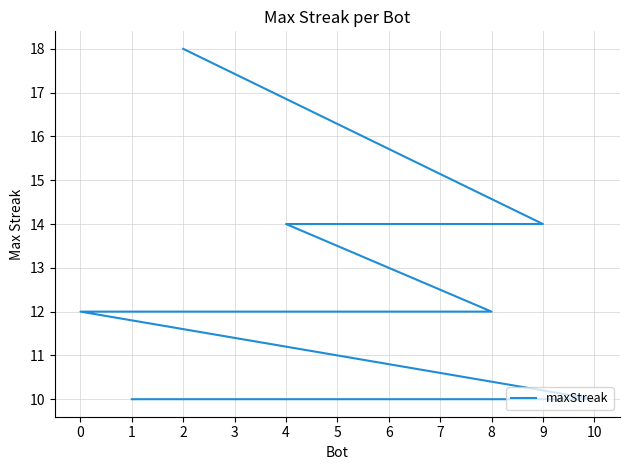

The value at 3 is 18. True or false?

False